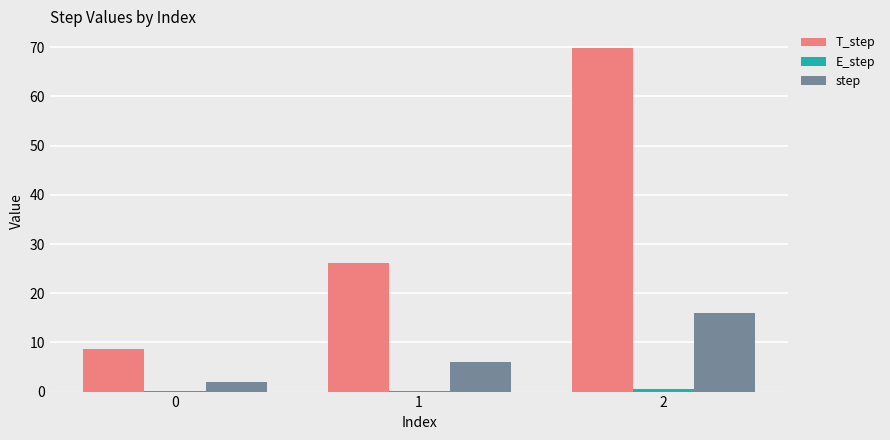

Which series has the largest total across all categories?

T_step